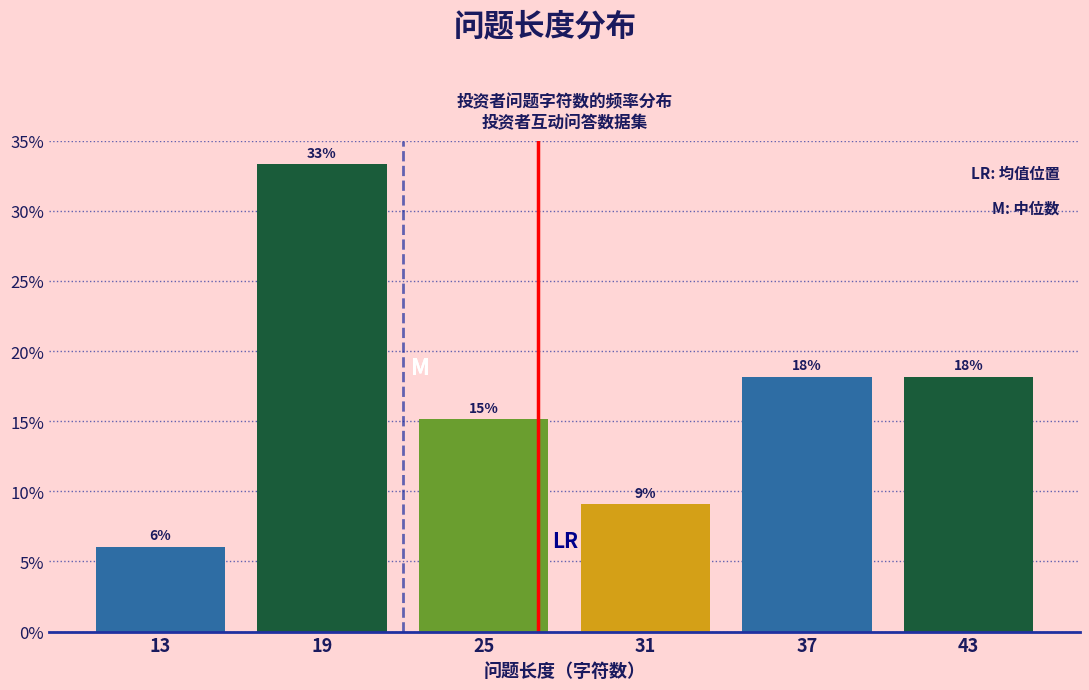

Are the bars horizontal?

No